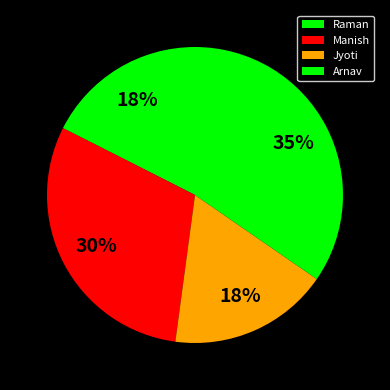

Is there any slice that represents more than half of the pie?

No